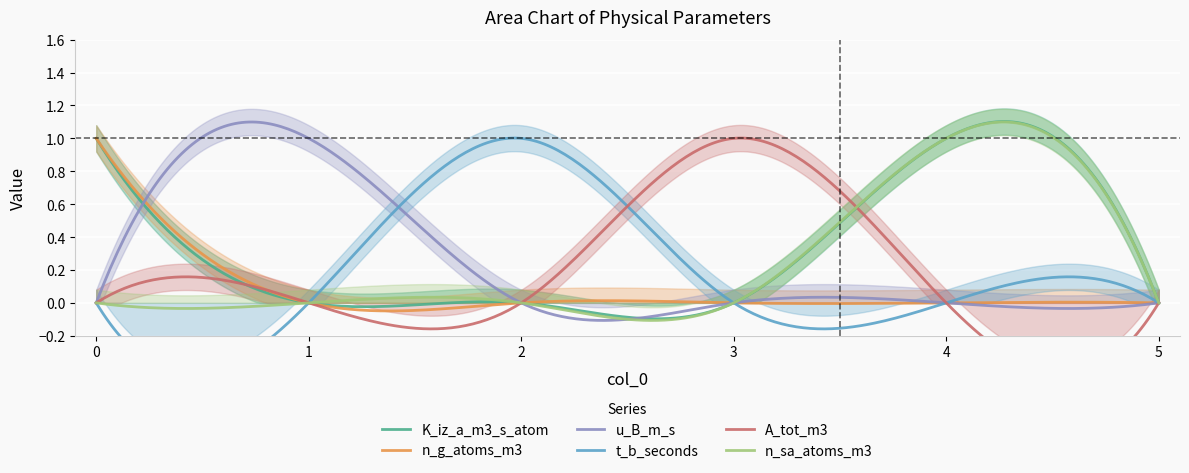

Between 5 and 4, which is larger?

4